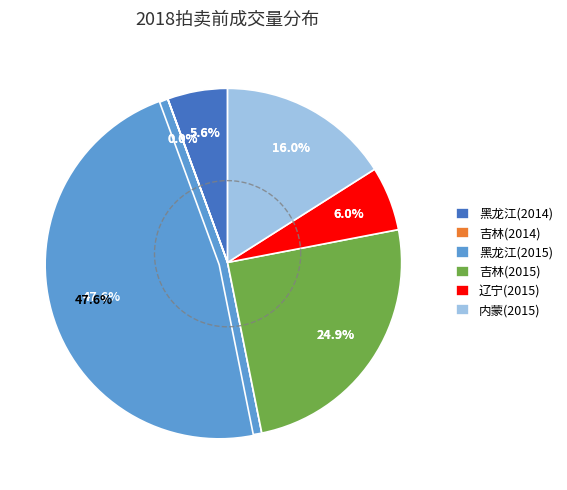

Which category has the biggest portion of the pie?

黑龙江(2015)